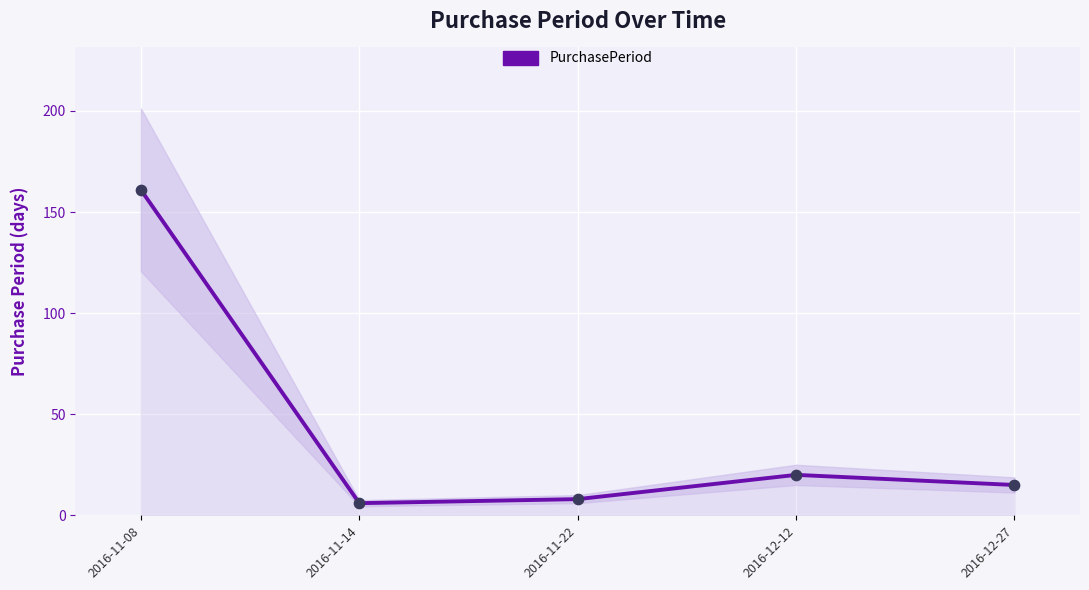

What is the ratio of the value at 2016-12-12 to the value at 2016-11-08?

0.1